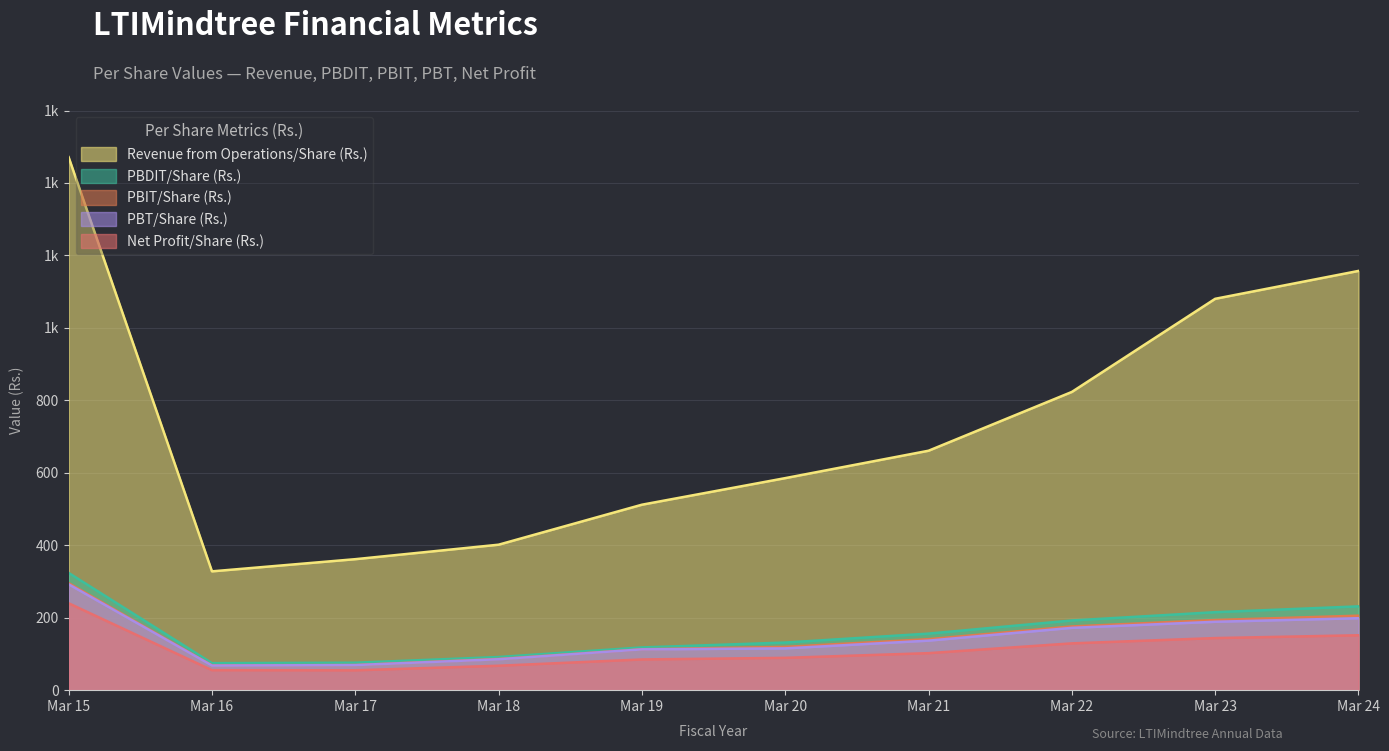

True or false: Net Profit/Share (Rs.) and Revenue from Operations/Share (Rs.) cross at least once.

False